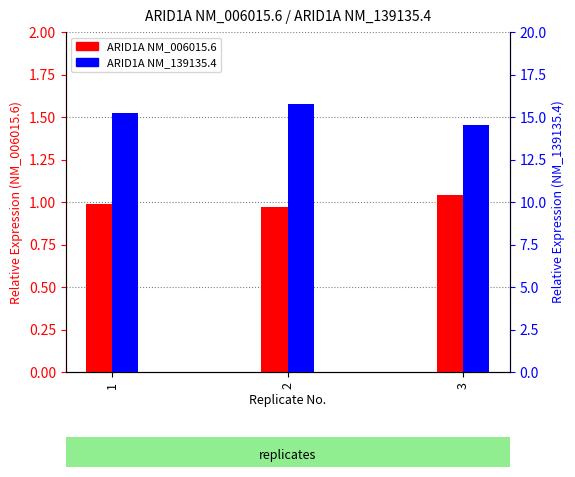

At which category does the chart reach its minimum across all series?

2